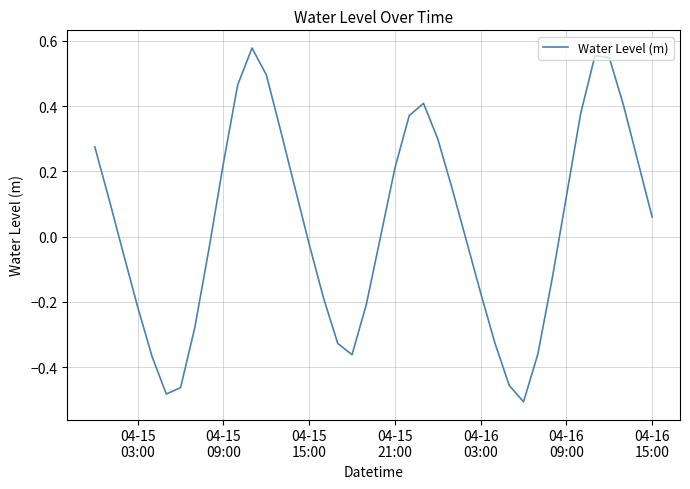

What is the difference between the maximum and minimum values?

1.1